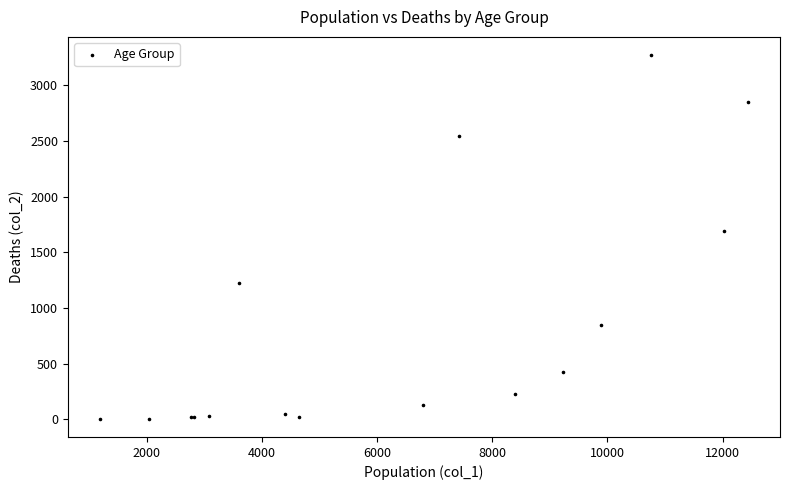

What Y value in the scatter plot is closest to 1638?

1690